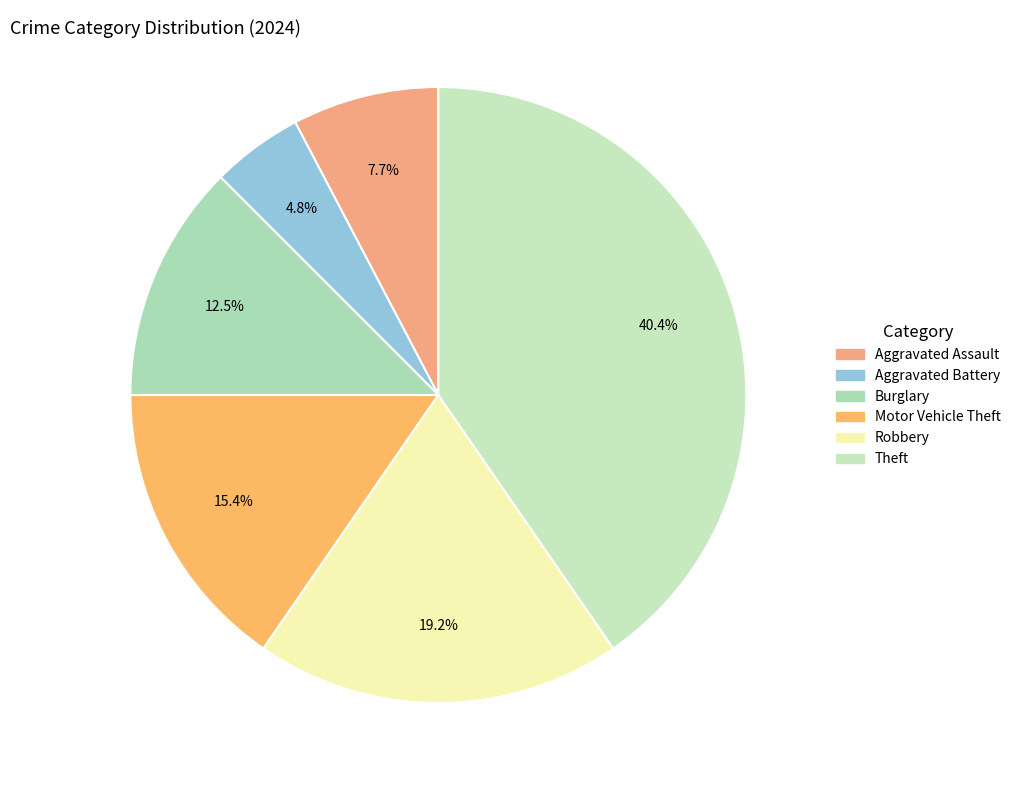

Does any single category account for the majority?

No